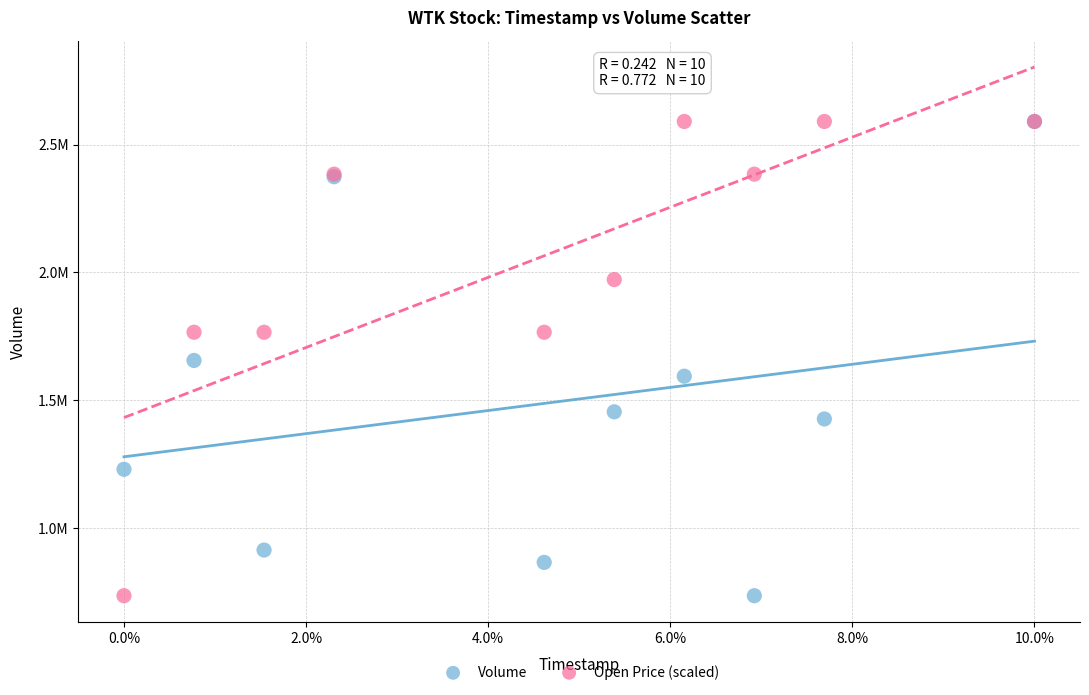

What are all the series names shown in the legend?

Volume, Open Price (scaled)